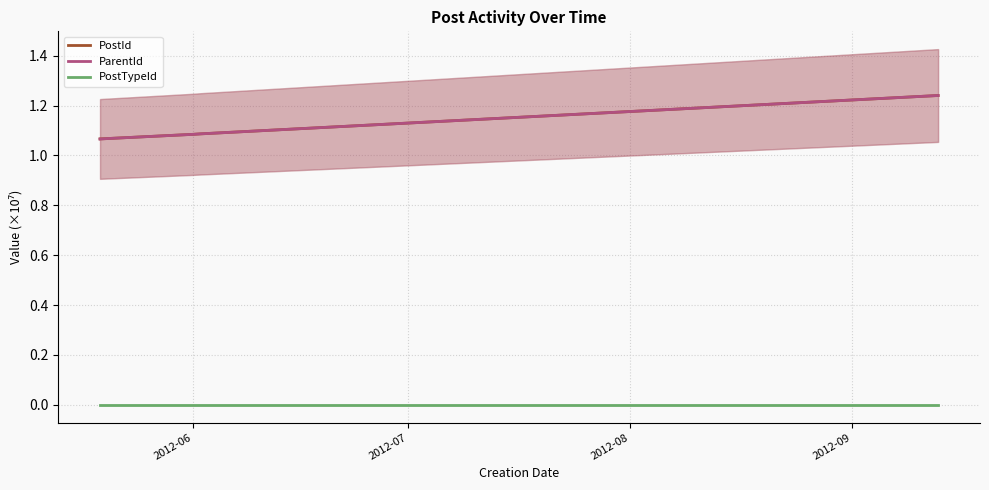

True or false: PostTypeId and ParentId cross at least once.

False